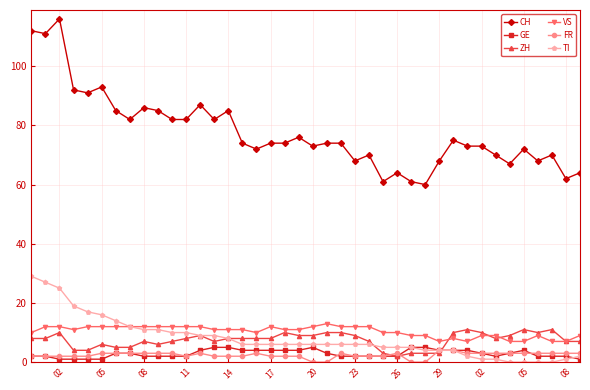

What is the value of the CH point at the 23rd from the left?

74